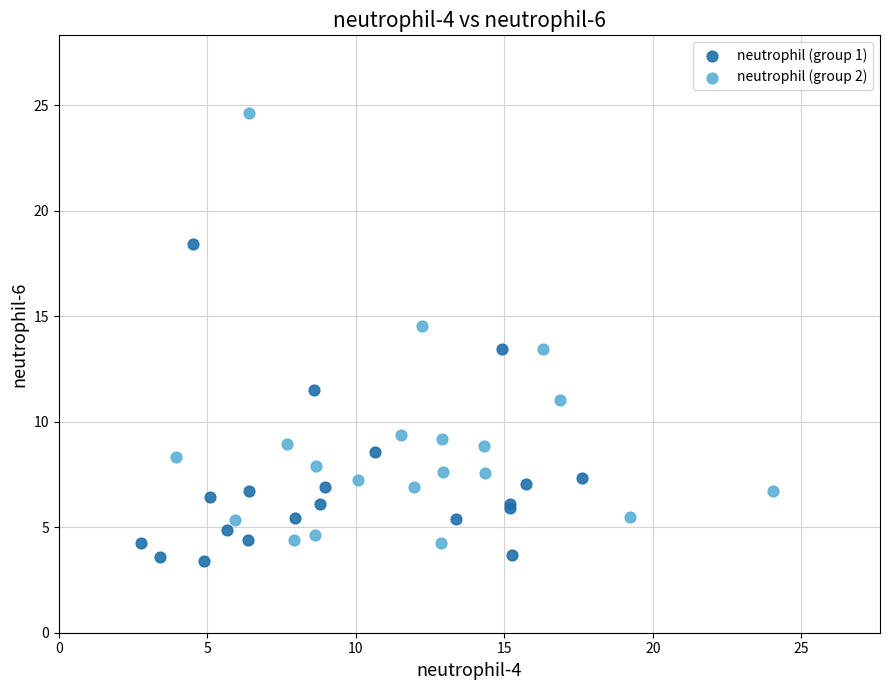

Which series has the widest spread of Y values?

neutrophil (group 2)